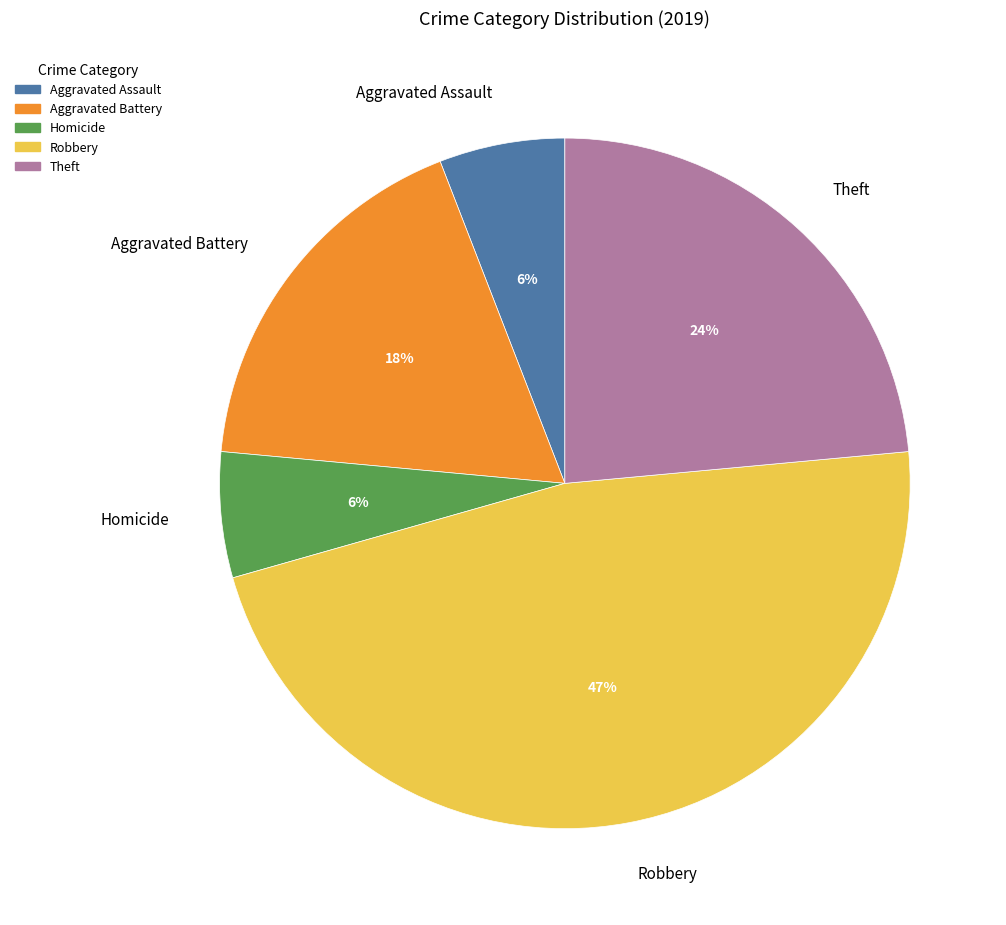

How many segments does this pie chart have?

5